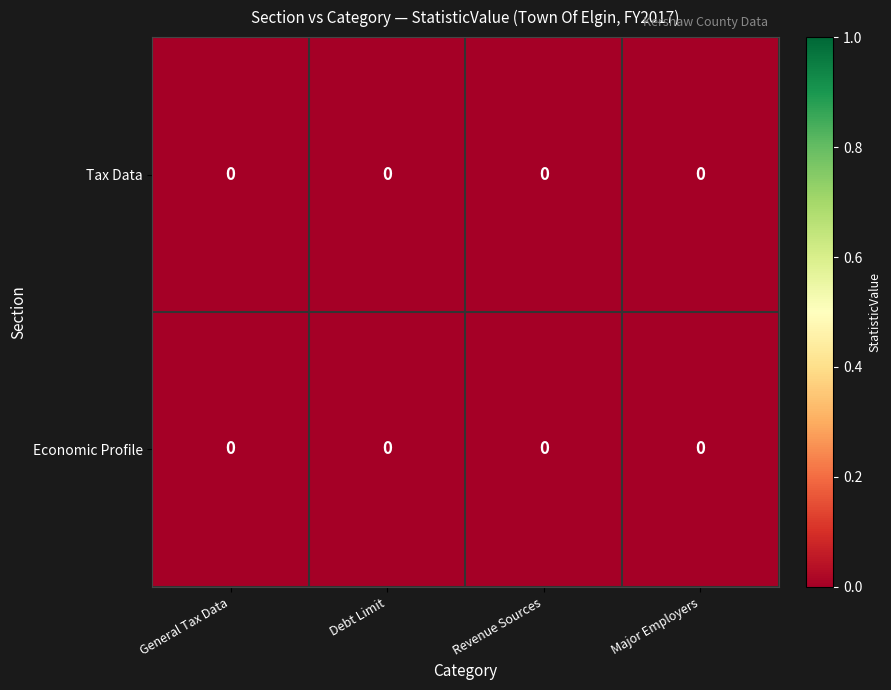

List the labels in order of row_0 value, largest first.

Revenue Sources, Major Employers, General Tax Data, Debt Limit